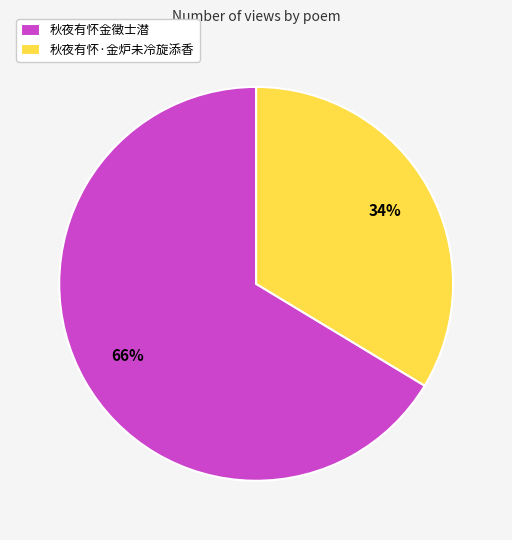

Rank the categories by value from highest to lowest.

秋夜有怀金徵士潜, 秋夜有怀·金炉未冷旋添香